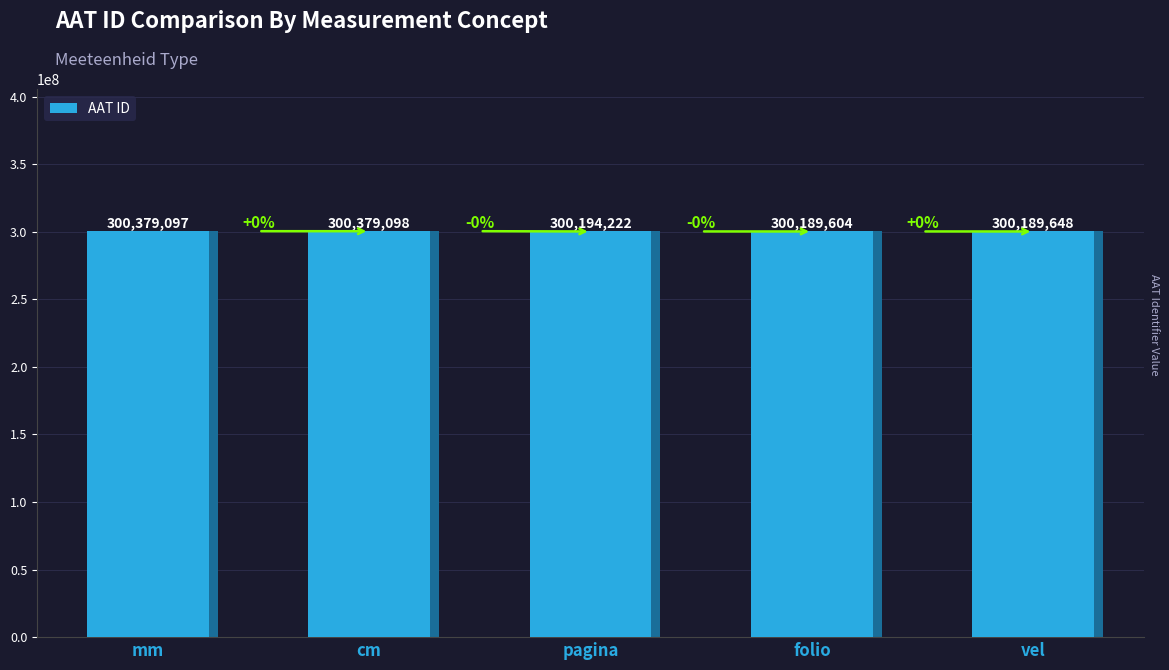

Reading right to left, transcribe all the data shown in this chart.

300189648	300189604	300194222	300379098	300379097